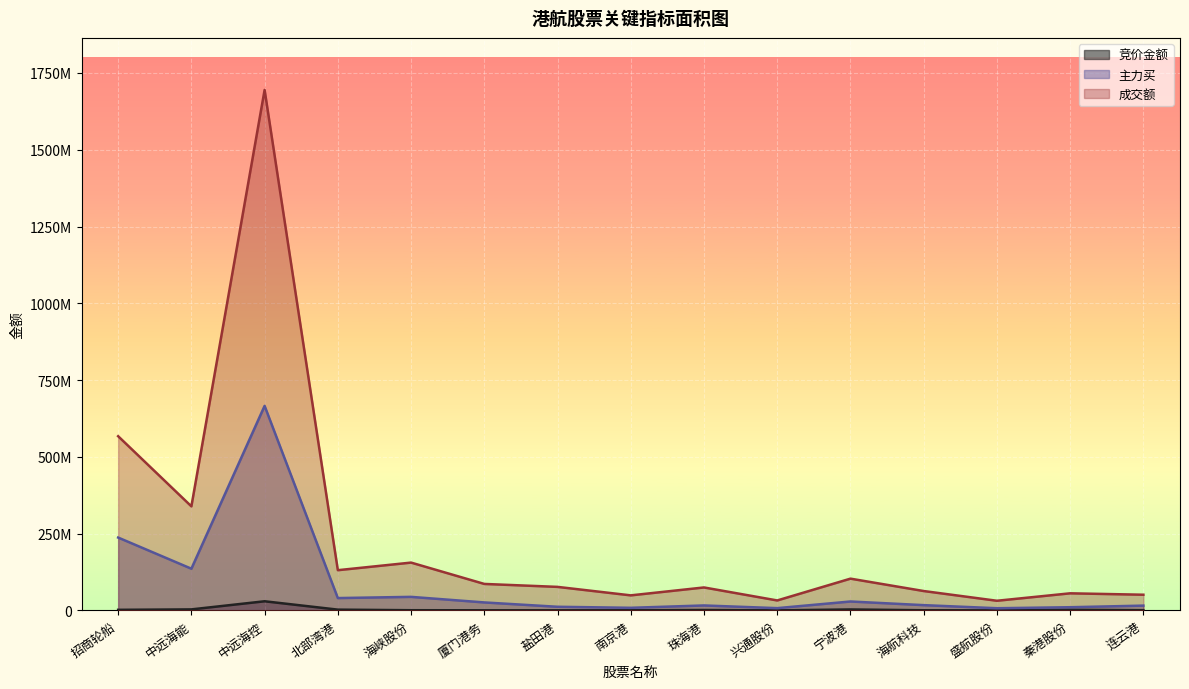

True or false: 成交额 has more than 0 points higher than both neighbors.

True